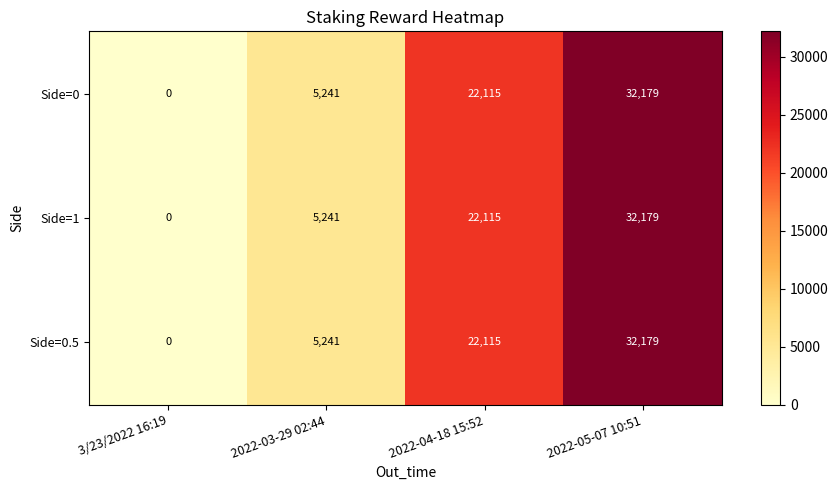

What is the sum of all Side=1 values?

59535